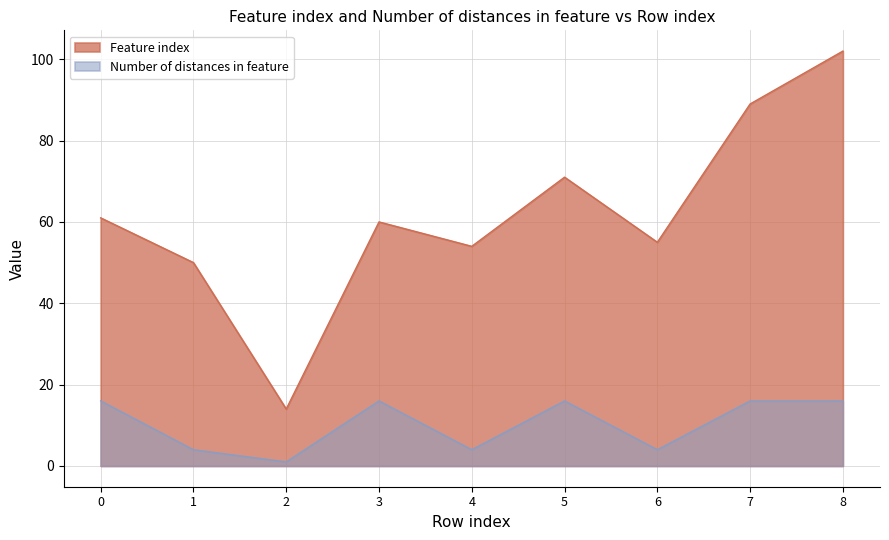

The Number of distances in feature series shows 7 at 7. True or false?

False